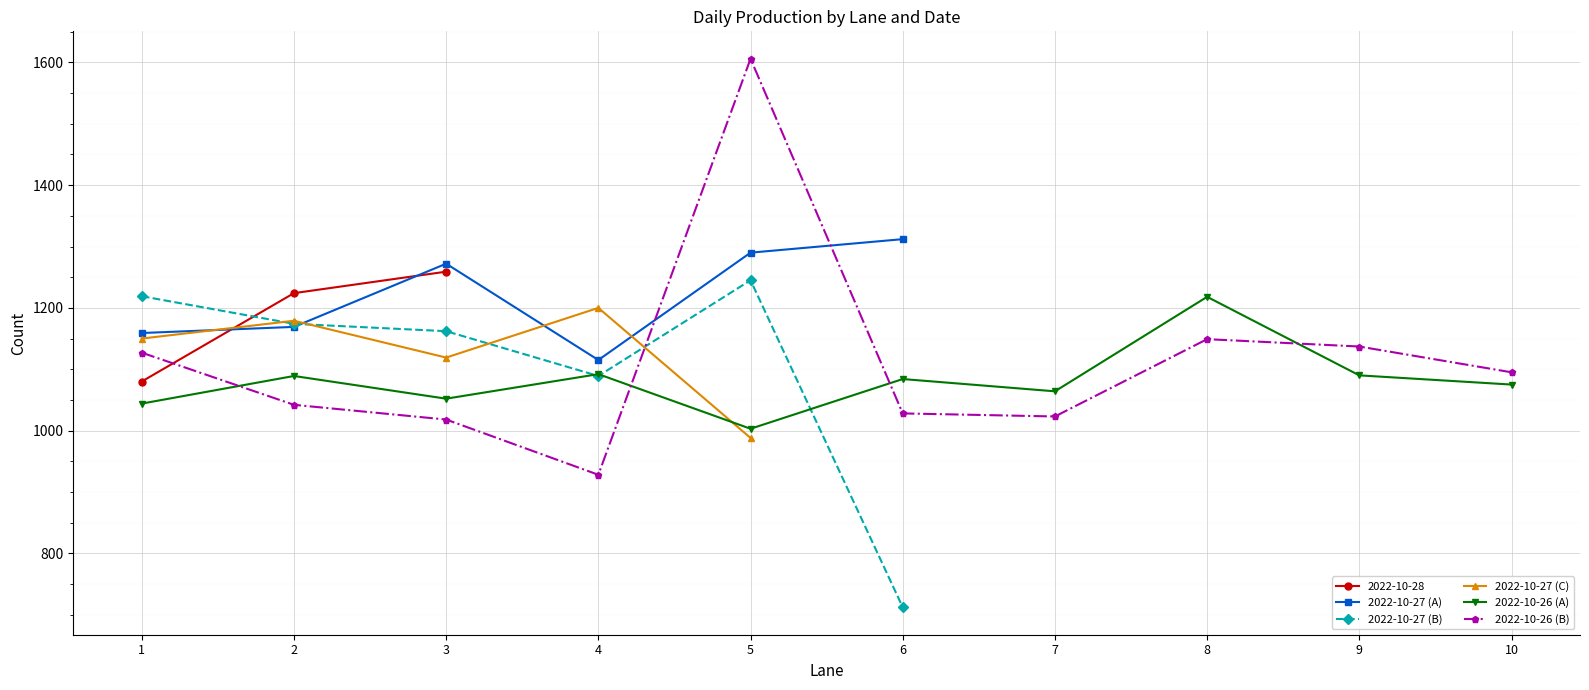

Is the value of 2022-10-27 (C) at 4 greater than the value of 2022-10-27 (B) at 8?

No